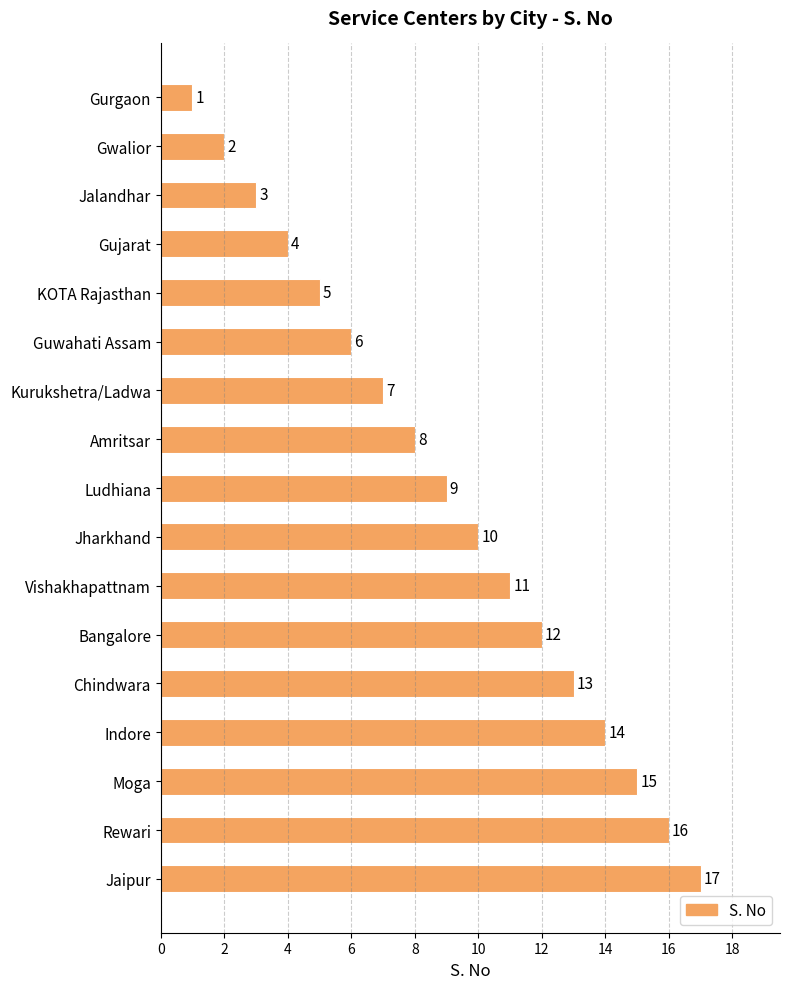

What is the label of the 9th bar from the bottom?

Ludhiana